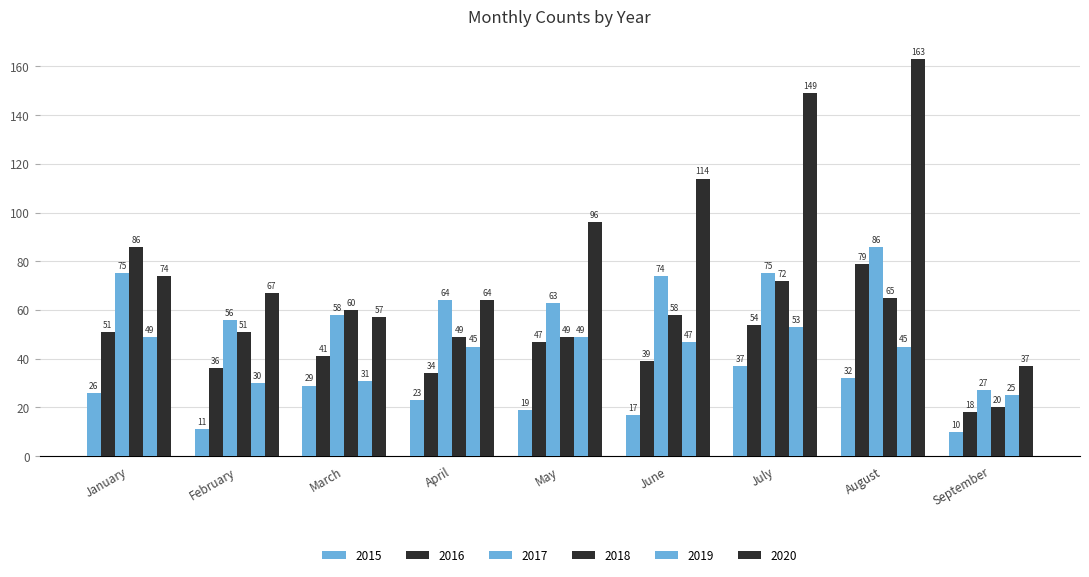

How many data points does each series have?

9